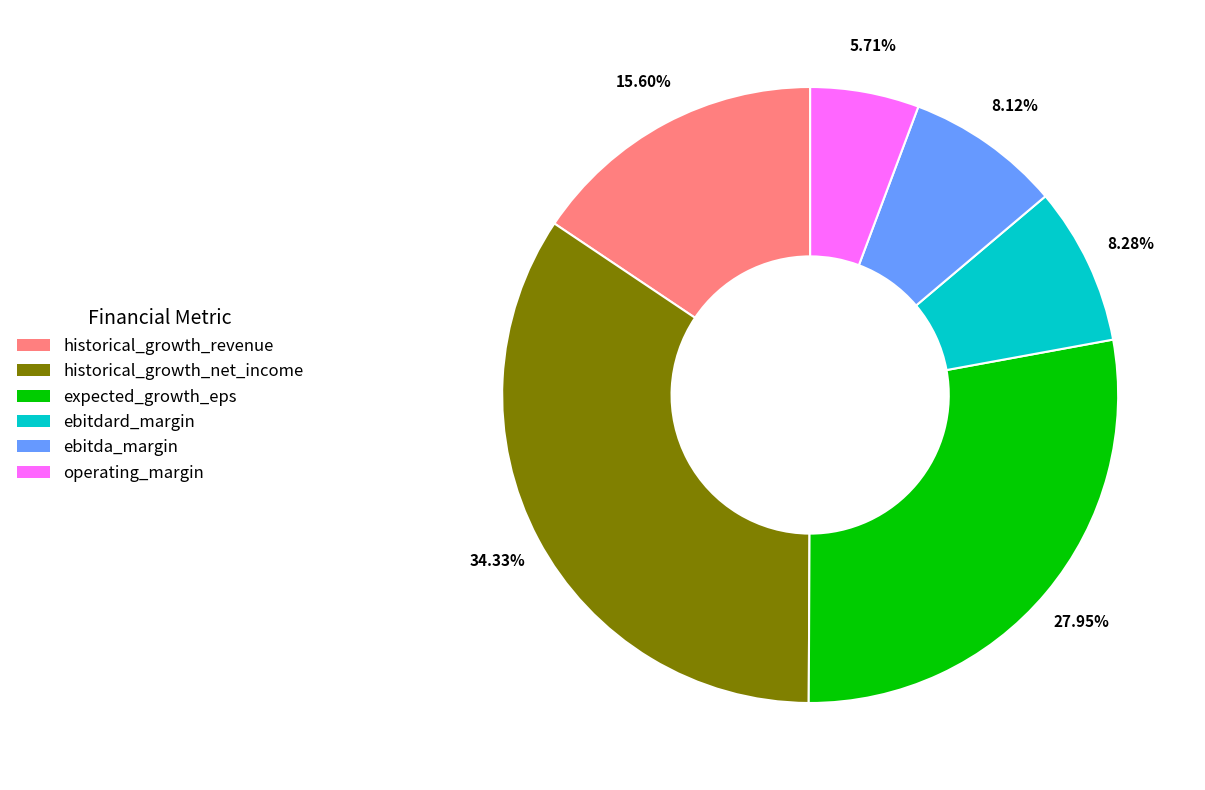

What is the smallest slice in the pie chart?

operating_margin